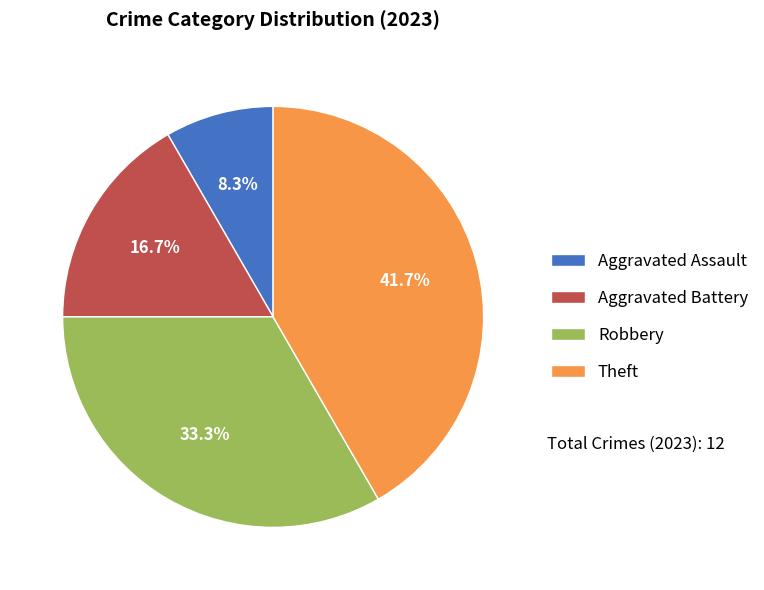

How much of the chart is everything except Aggravated Battery?

83.3%